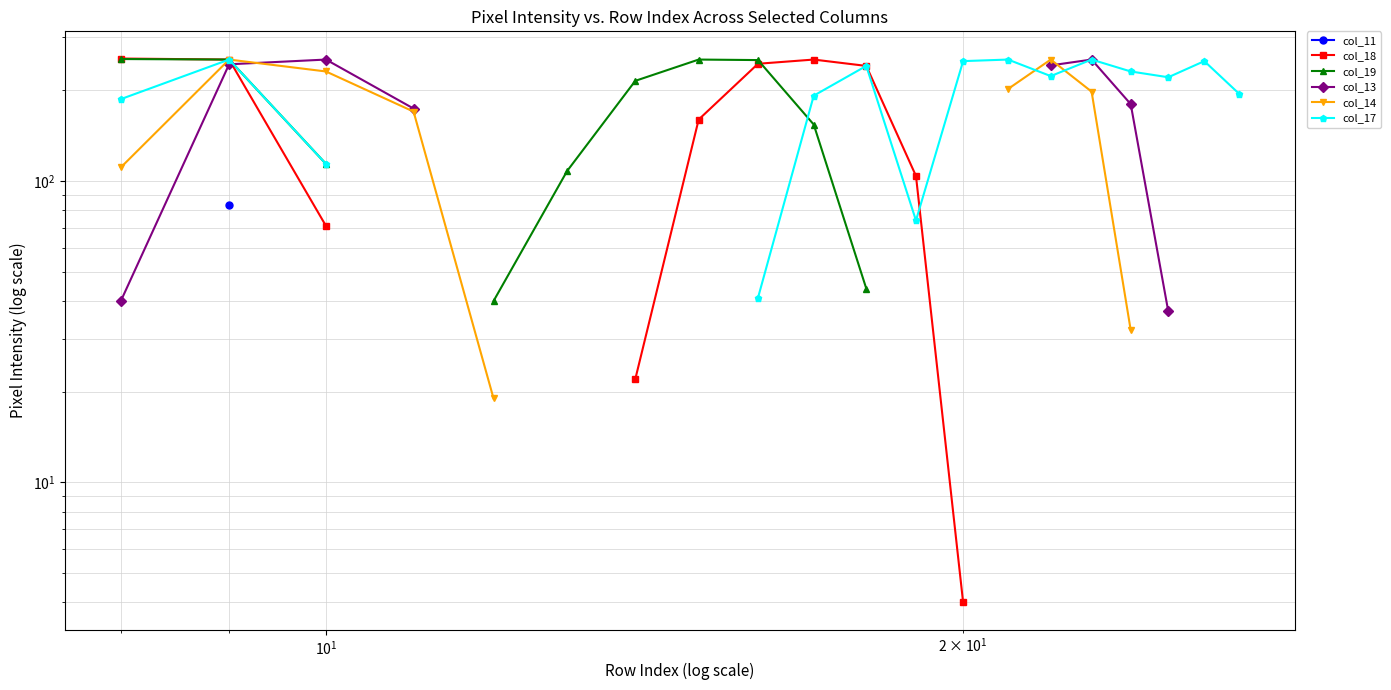

Is the value of col_11 at 13 greater than the value of col_18 at $\mathdefault{10^{-1}}$?

No